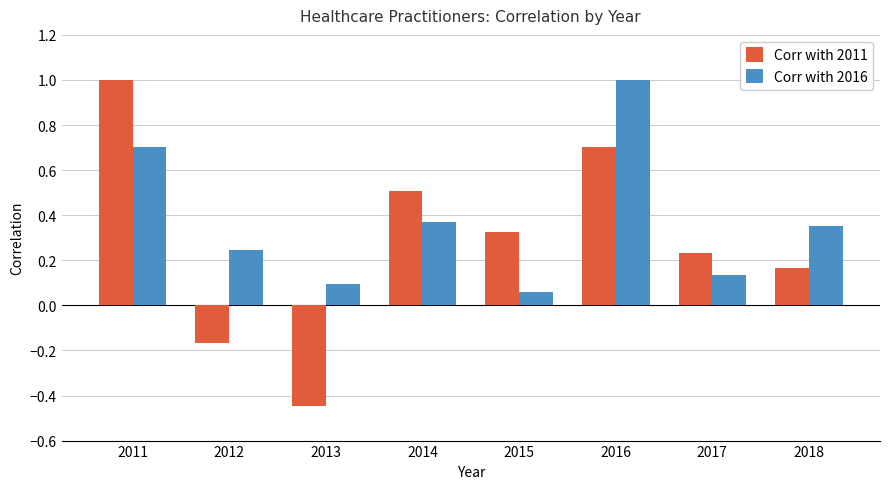

What is the spread (max minus min) of values at 2013?

0.5